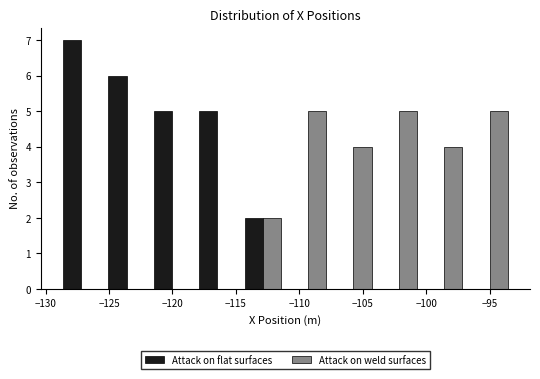

What is the height of the Attack on flat surfaces bar covering -122.0 to -118.5 on the x-axis? Neither the bar edges nor the heights are printed on the chart, so give them approximately, as read against the axes.

5